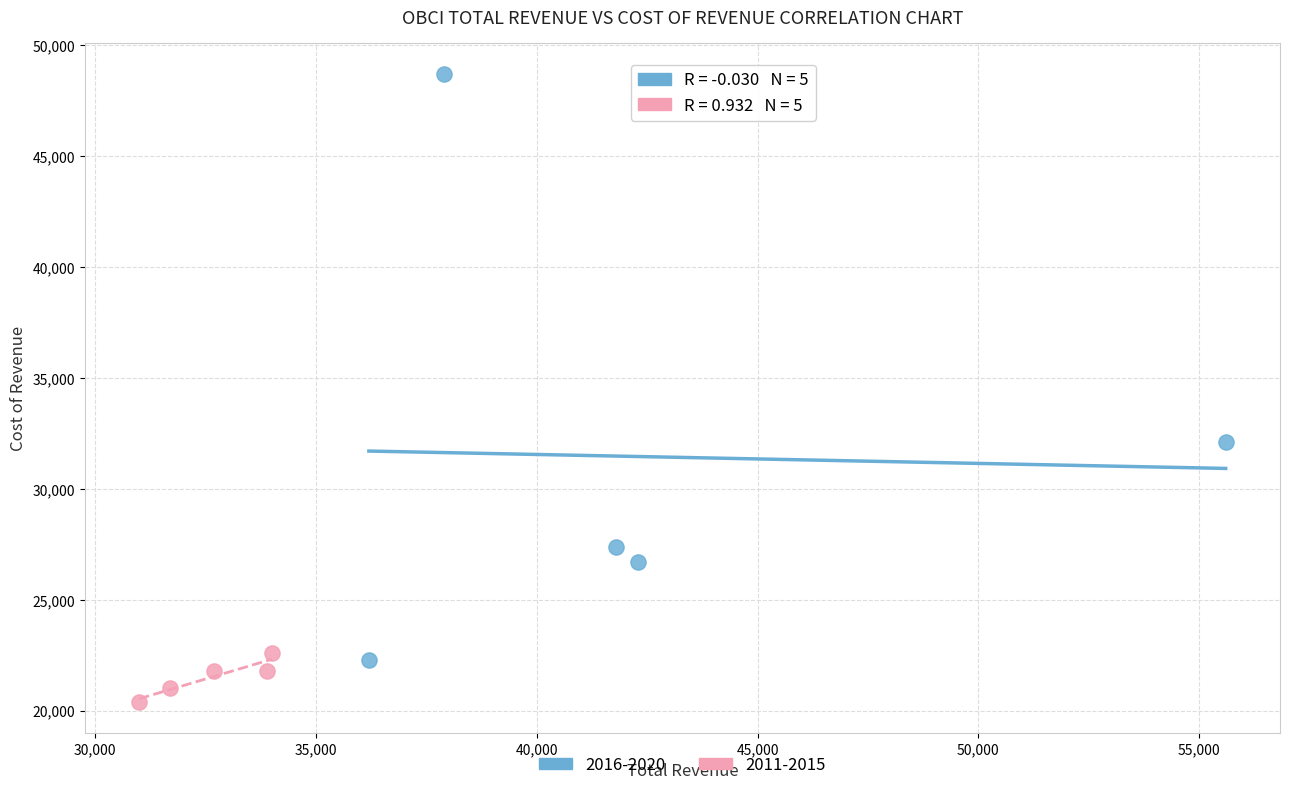

Which series has the largest Y range (max minus min)?

2016-2020